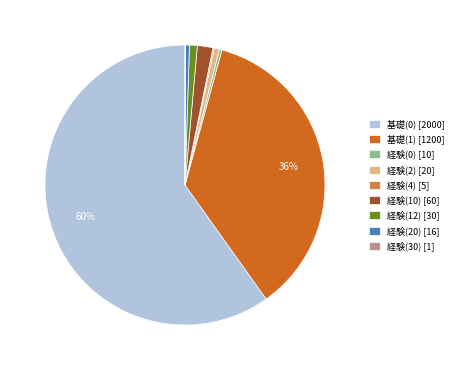

Does 基礎(0) [2000] represent more than half of the total?

Yes